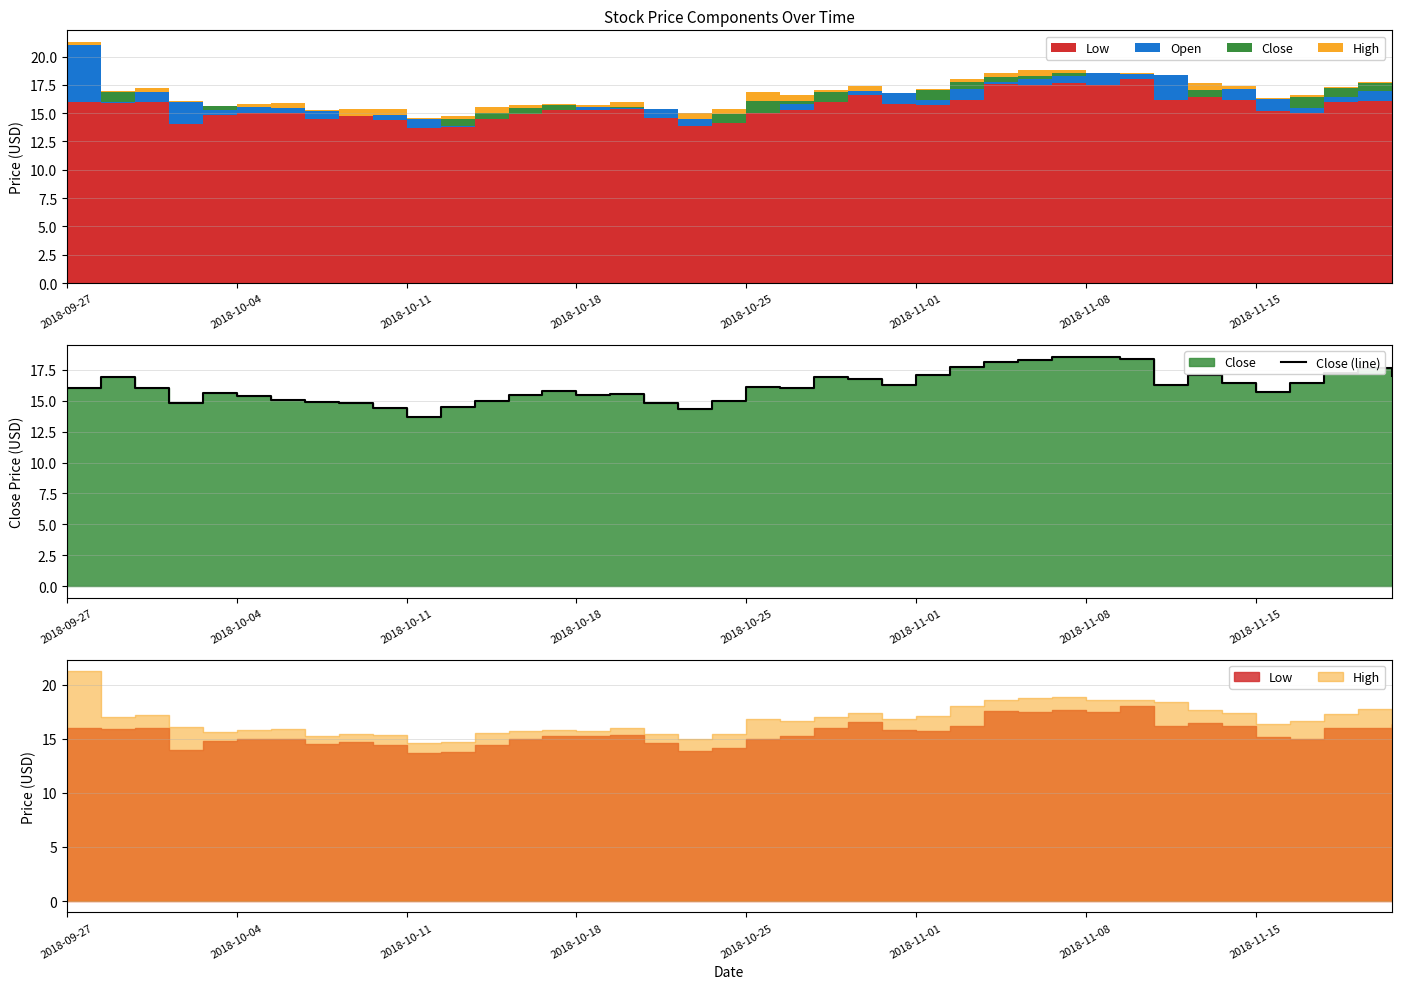

How many interior local peaks (higher than both neighbors) does the data have?

8